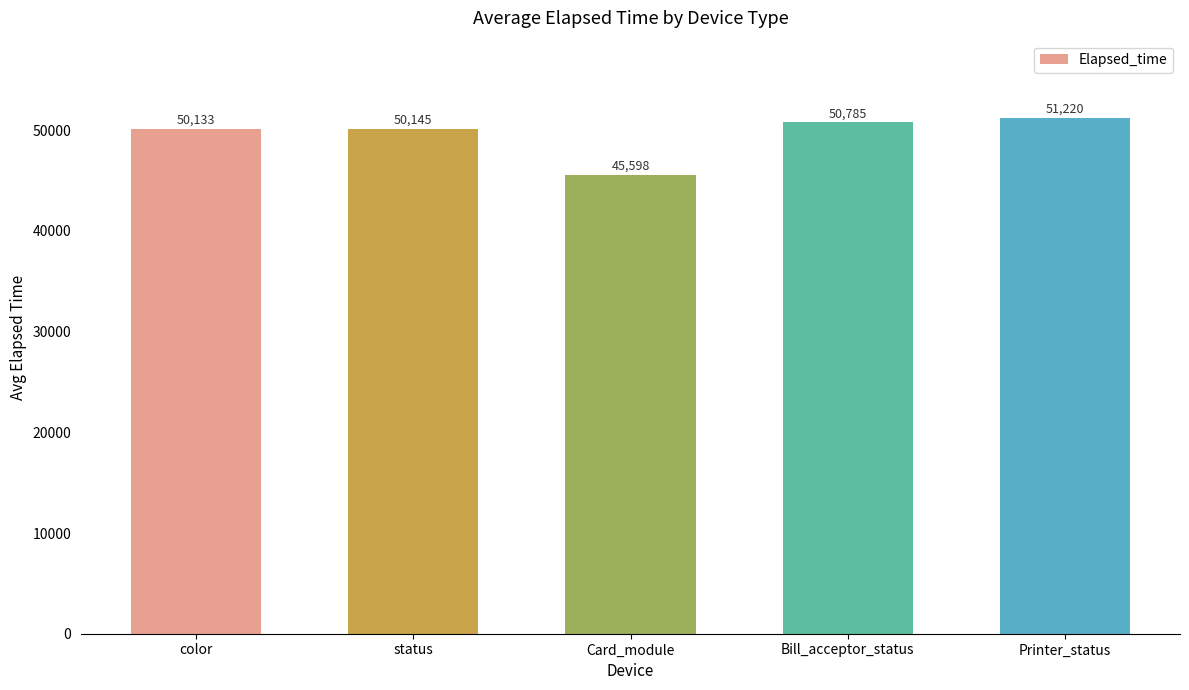

Rank the categories by value from lowest to highest.

Card_module, color, status, Bill_acceptor_status, Printer_status